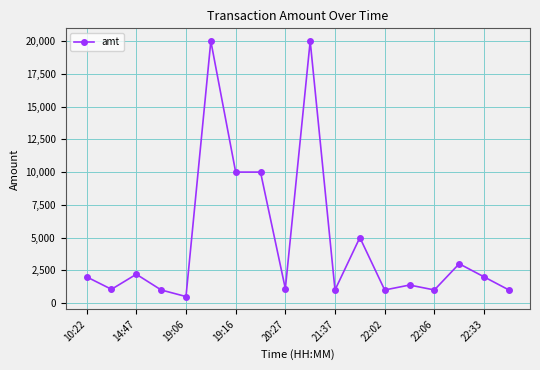

Count the number of categories in the chart.

18